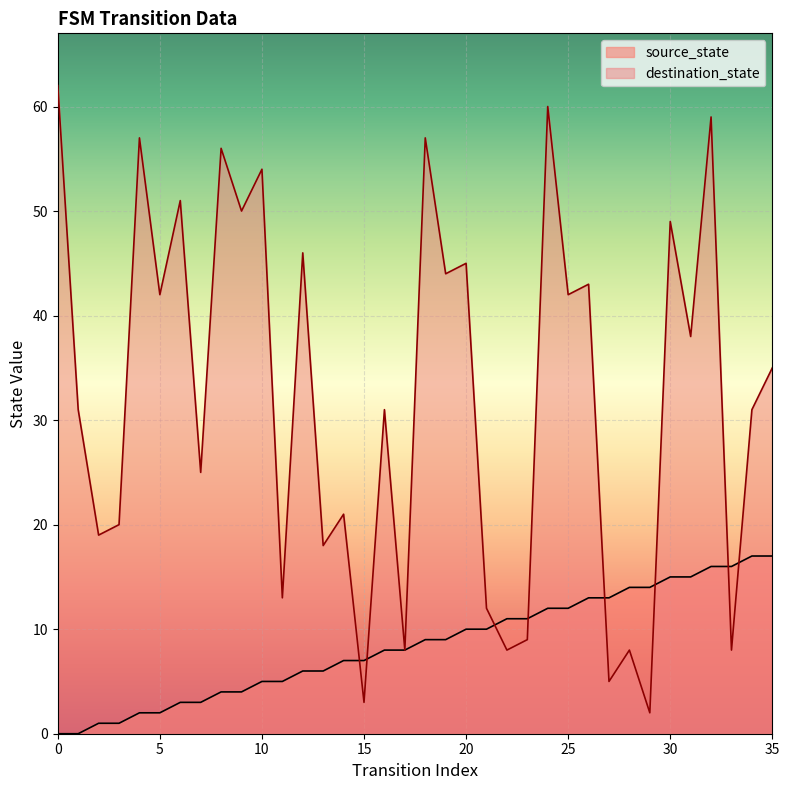

What is the average value?

8